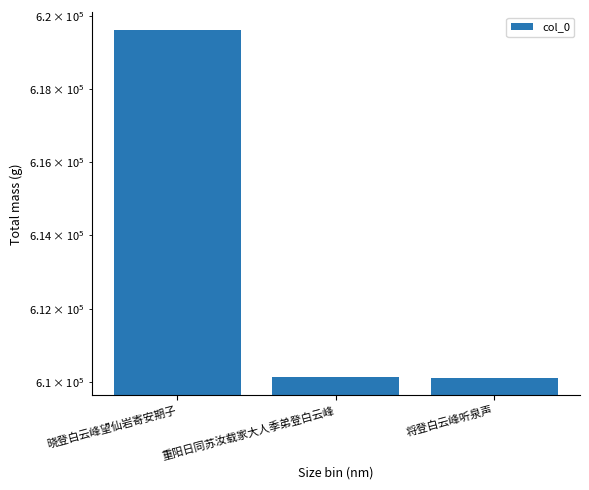

At which category does the chart reach its minimum across all series?

将登白云峰听泉声